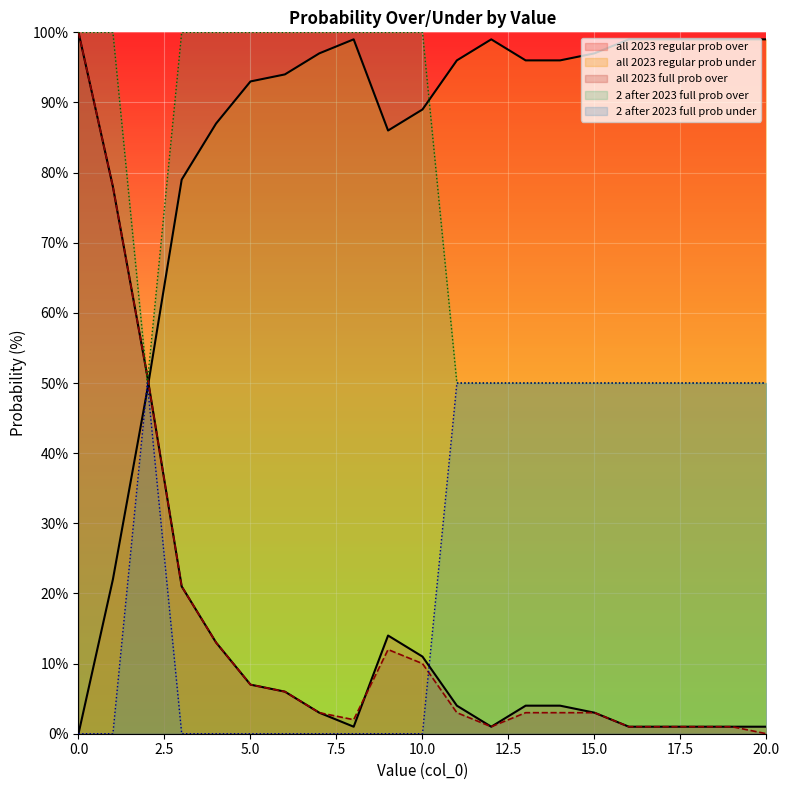

What is the sum of all 2 after 2023 full prob over values?

1550